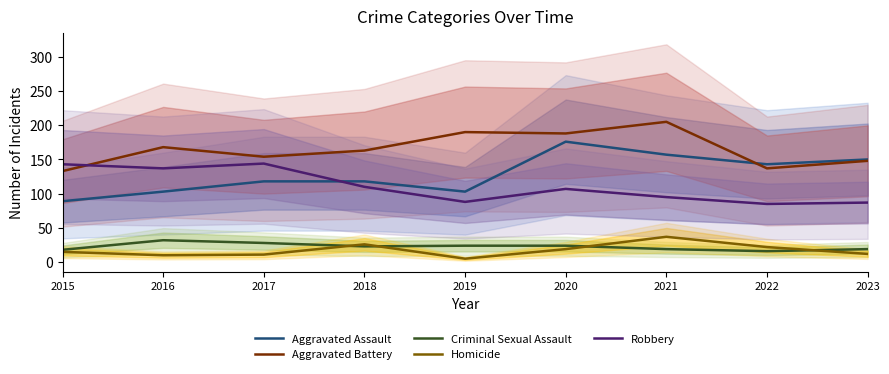

What are all the series names shown in the legend?

Aggravated Assault, Aggravated Battery, Criminal Sexual Assault, Homicide, Robbery